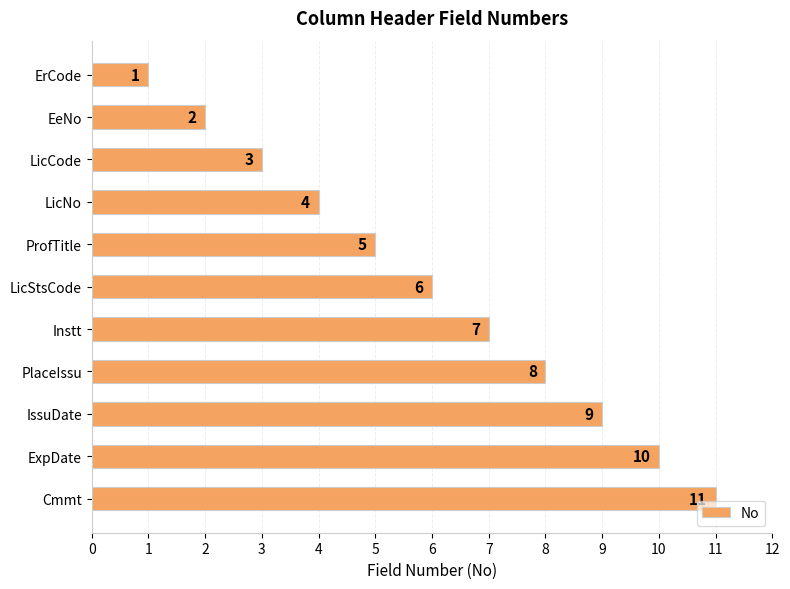

How many data points are less than 6?

5